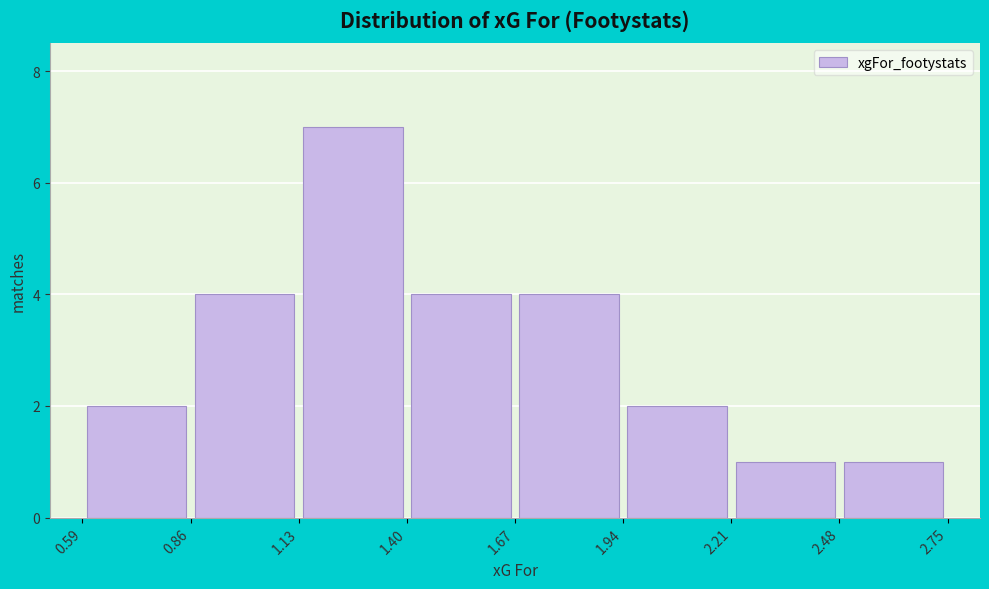

Over which range of the x-axis is the bar tallest?

1.13 to 1.40